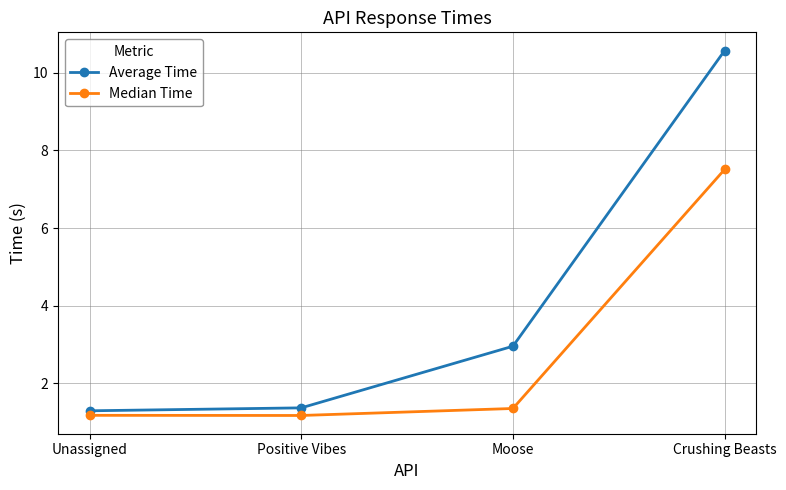

Rank the series by their average value, from lowest to highest.

Median Time, Average Time